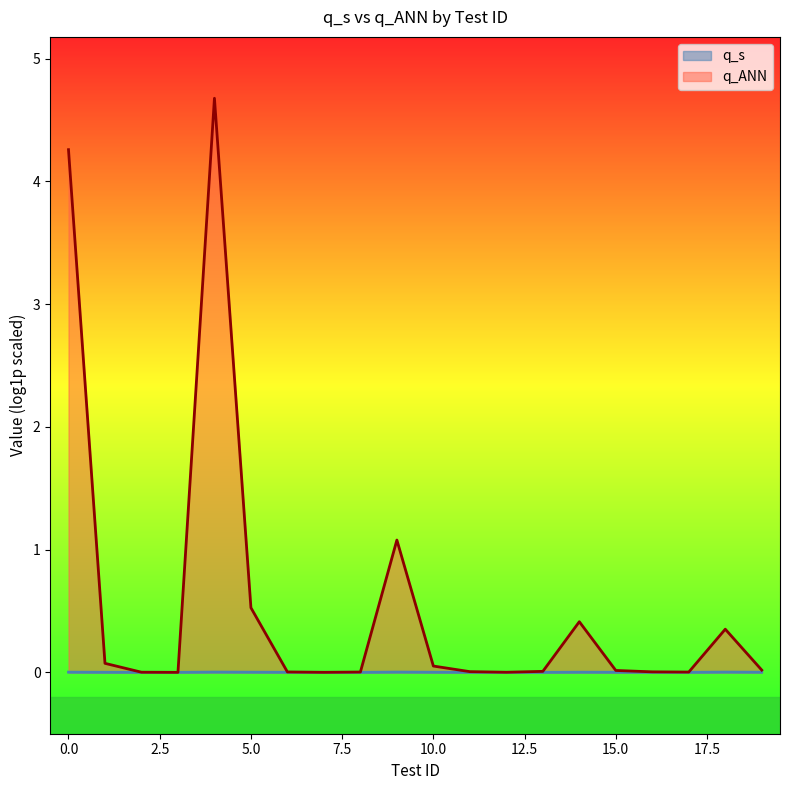

Does the chart display data point markers on the line(s)?

No